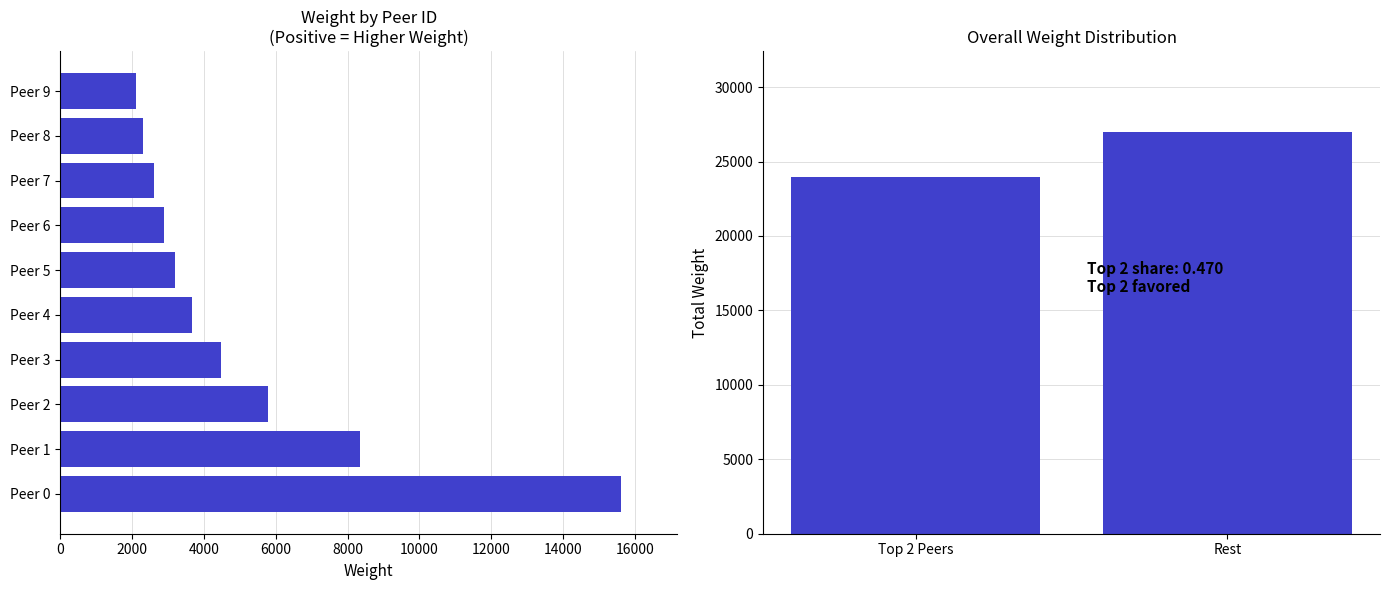

The value at Top 2 Peers is 23948. True or false?

True